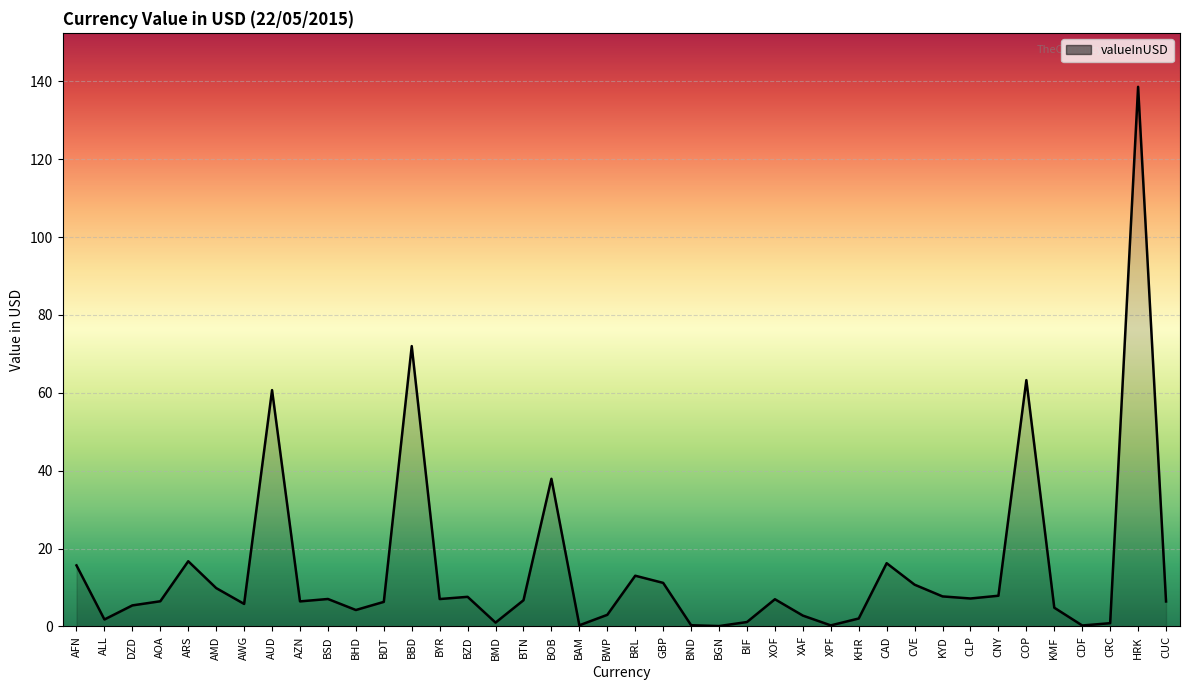

What position from the left is CNY?

34